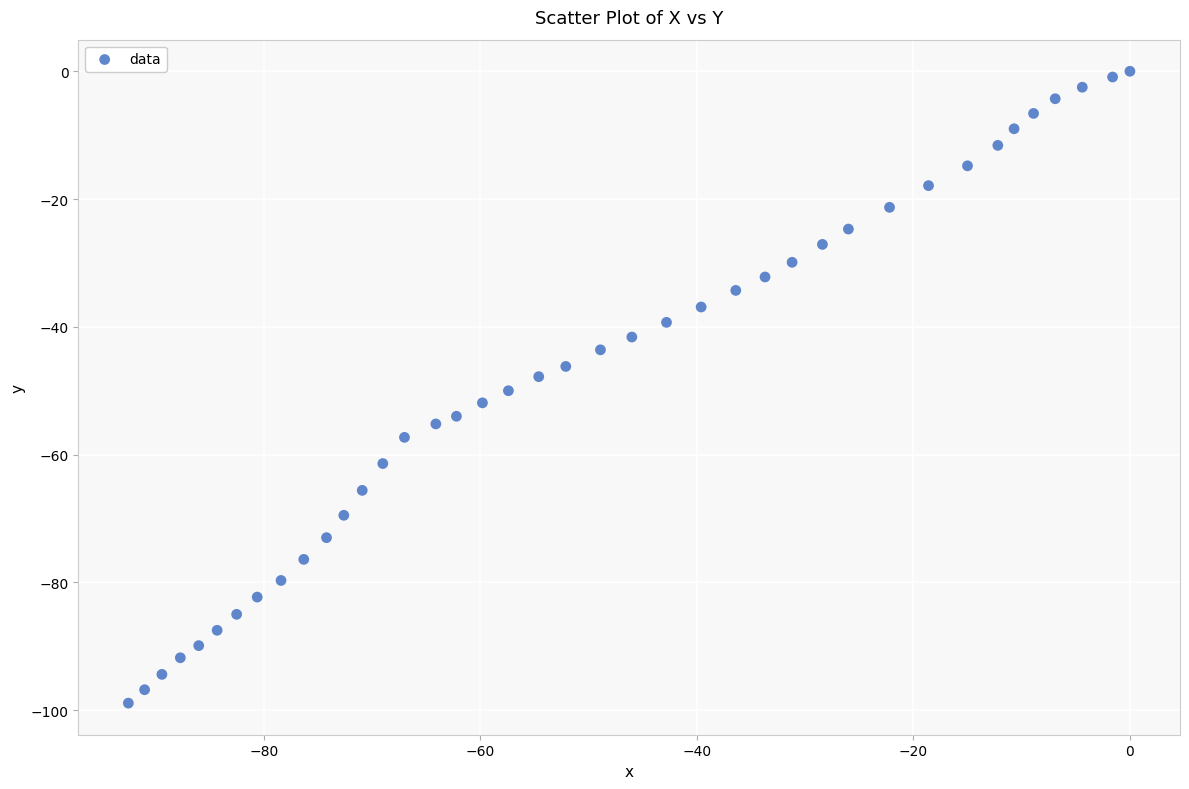

What is the range of X values (max minus min)?

92.5